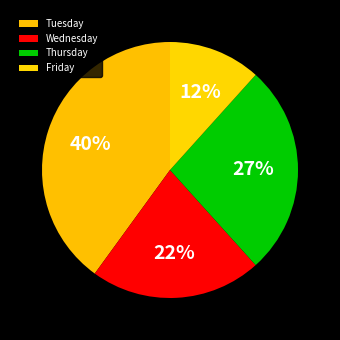

How many segments does this pie chart have?

4